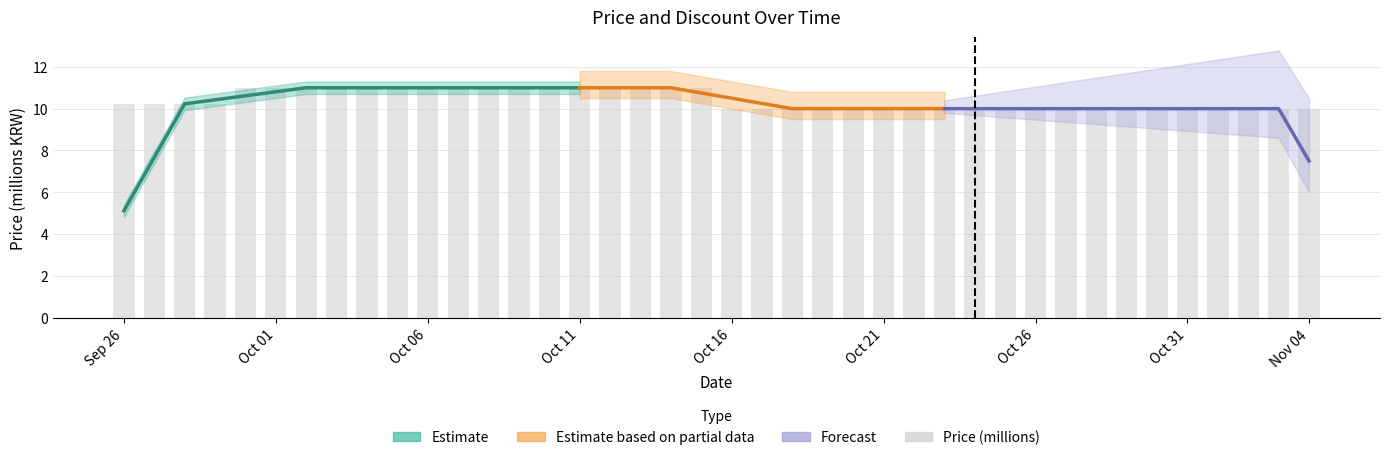

What is the sum of all values?

416.9